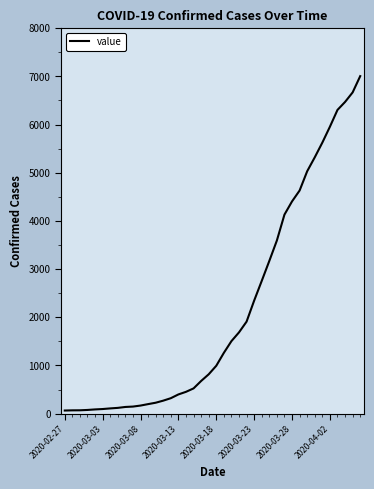

What is the difference between the maximum and second lowest values?

6936